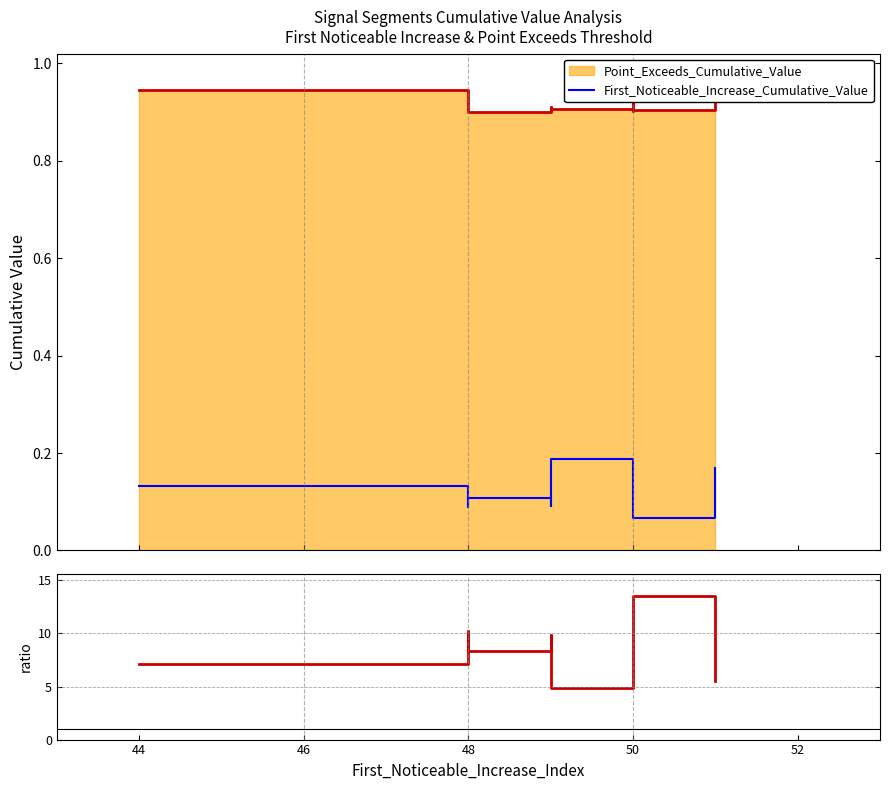

True or false: First_Noticeable_Increase_Cumulative_Value and Ratio (Exceeds / Noticeable) cross at least once.

False